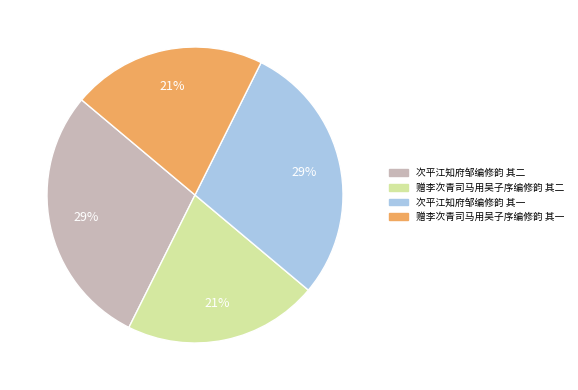

Is there a majority slice in this chart?

No